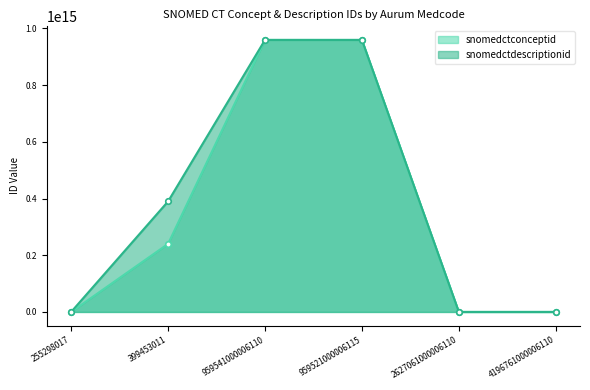

What is the label of the 3rd point from the right?

959521000006115